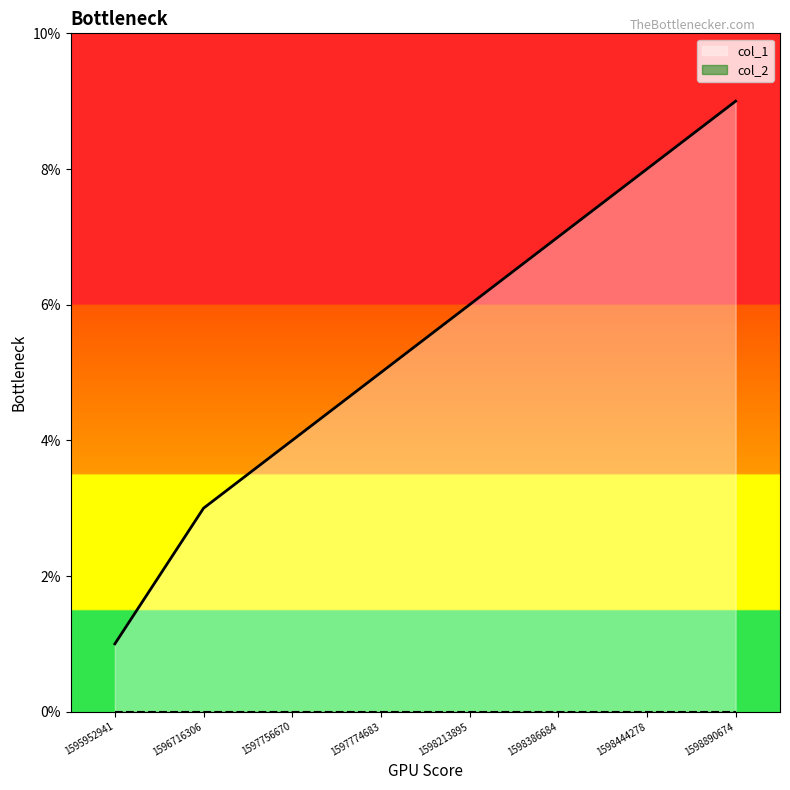

How many data points does each series have?

8